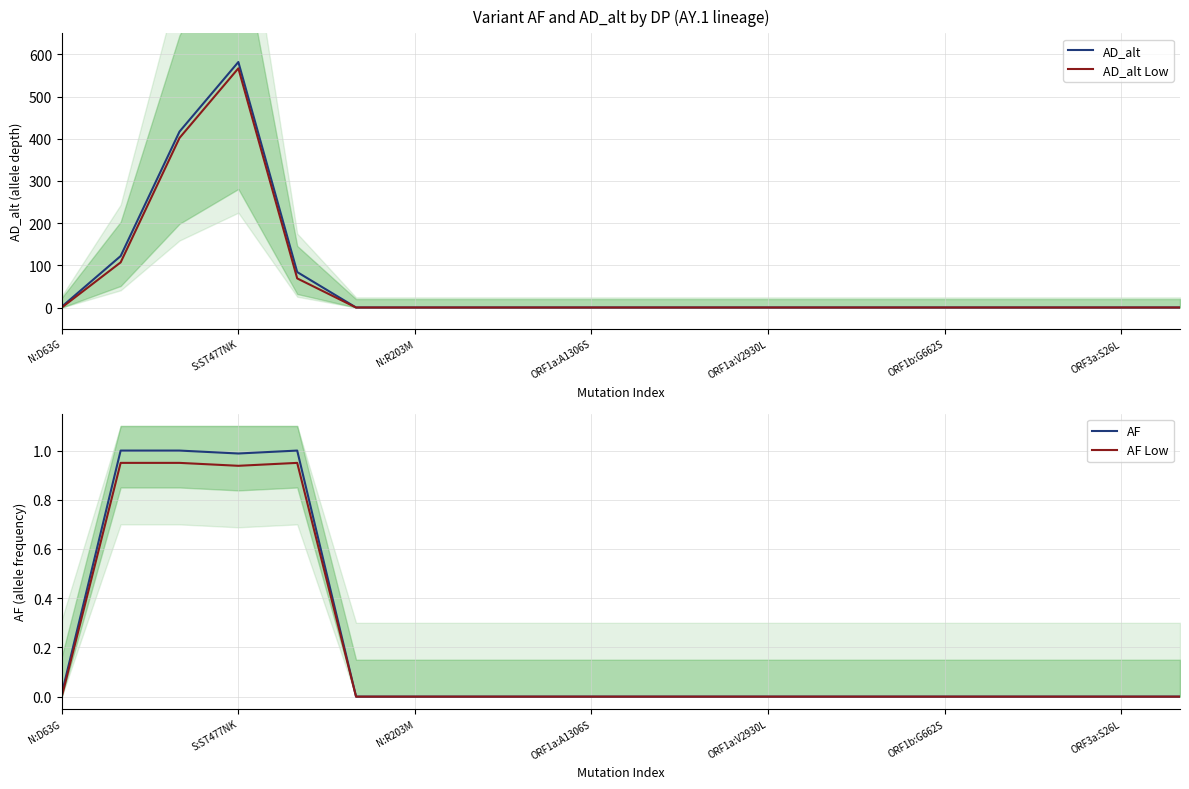

How many distinct data groups are displayed?

4